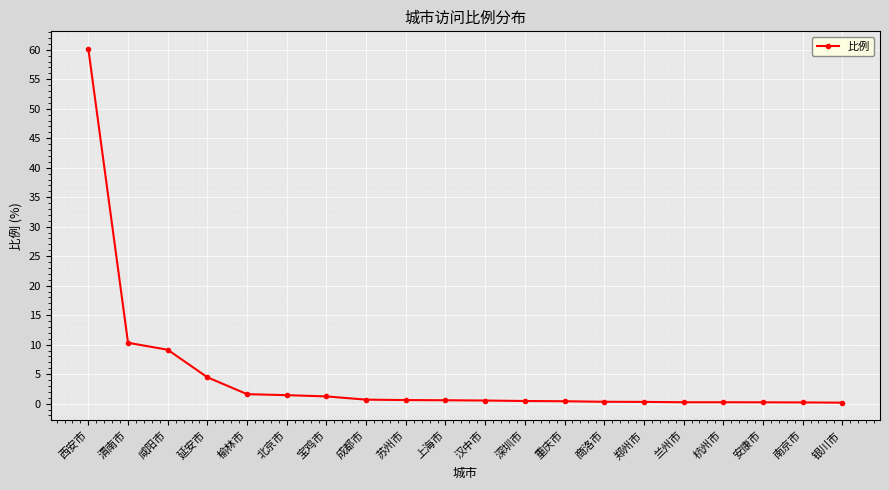

At which category does the chart reach its peak across all series?

西安市